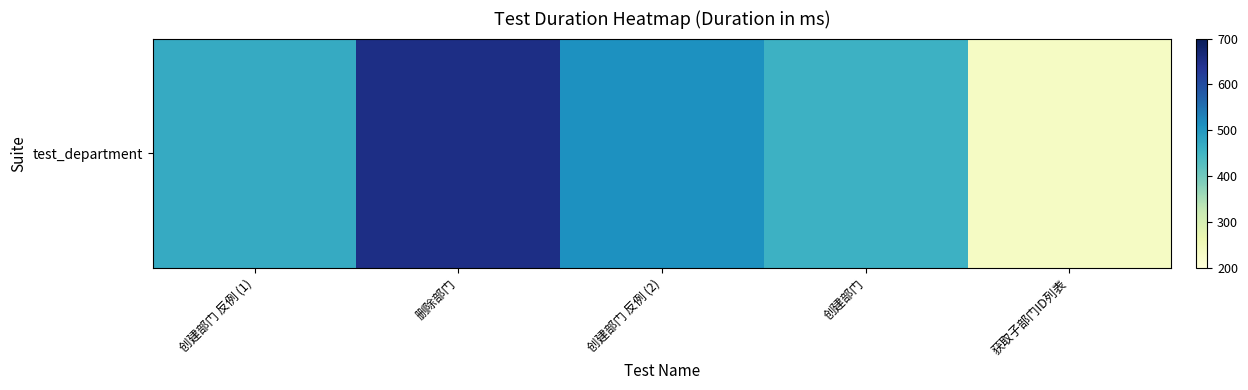

Reading left to right, transcribe all the data shown in this chart.

创建部门 反例 (1)=468	删除部门=652	创建部门 反例 (2)=512	创建部门=457	获取子部门ID列表=233